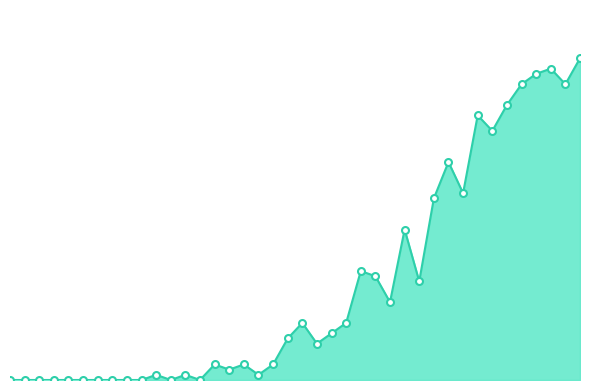

What is the maximum value shown in the chart?

62